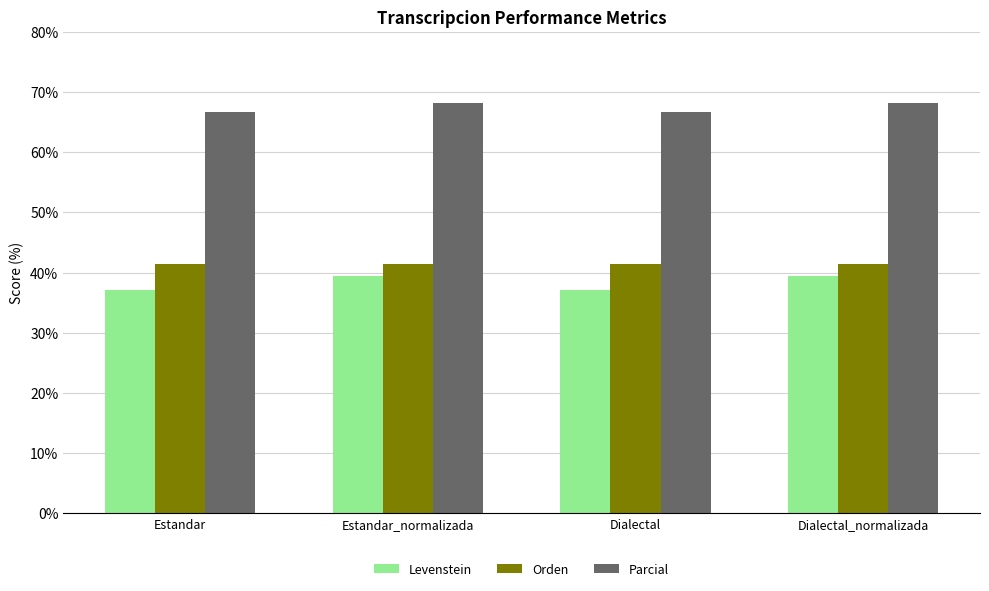

What is the total value across all series at Dialectal?

145.2